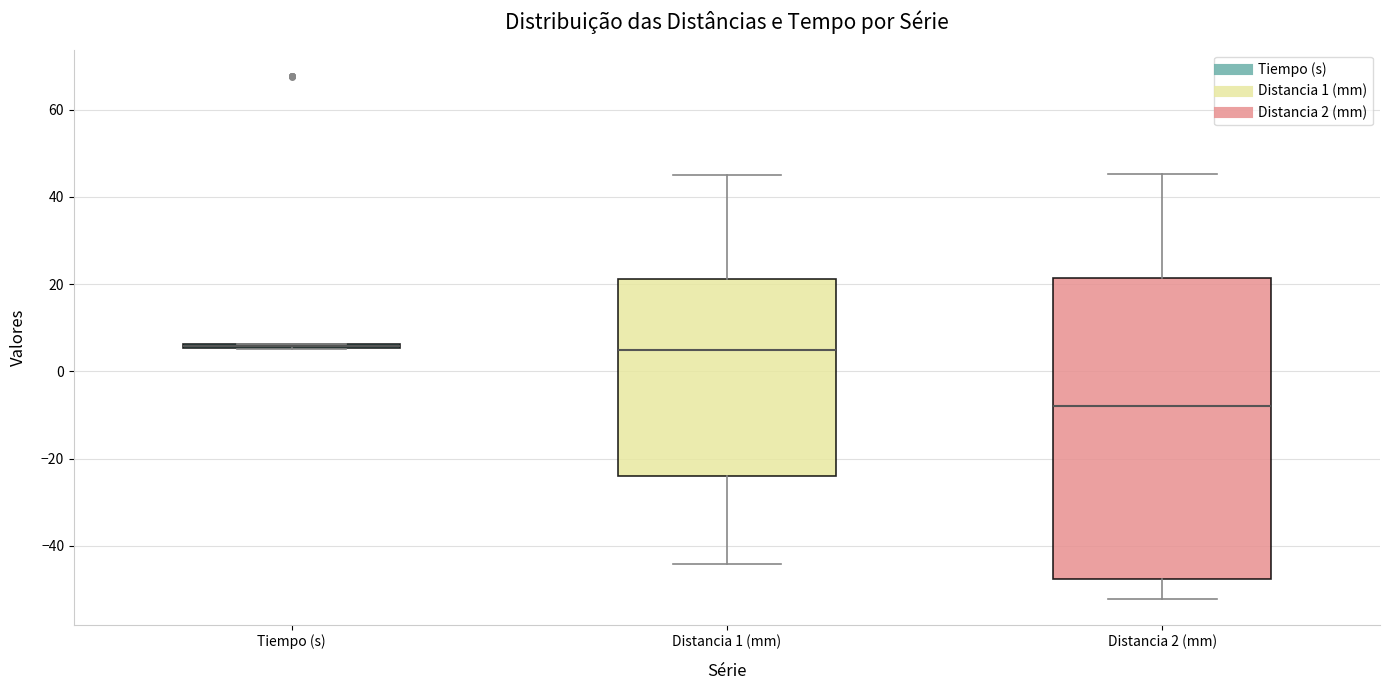

Reading left to right, transcribe this box plot: for each box, give where its median line is, the range the box spans, and where its two whiskers end, as read against the y-axis. The values are not printed on the chart, so give them approximately, as read against the axis.

Tiempo (s): box collapsed to a line at 6, whiskers 6 to 6
Distancia 1 (mm): median 4, box -24 to 22, whiskers -44 to 46
Distancia 2 (mm): median -8, box -48 to 22, whiskers -52 to 46